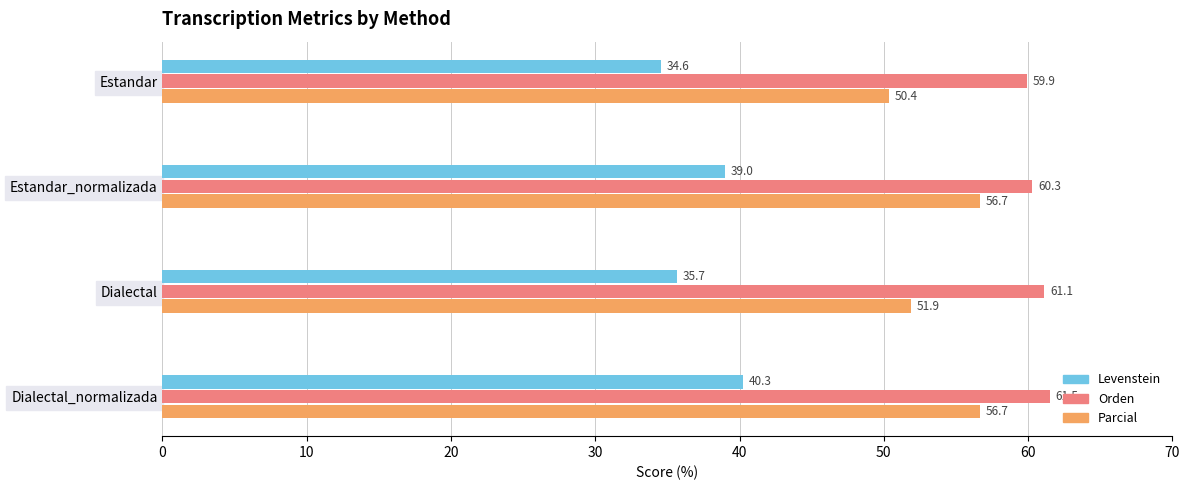

What is the difference between the maximum and minimum values in the Parcial series?

6.3